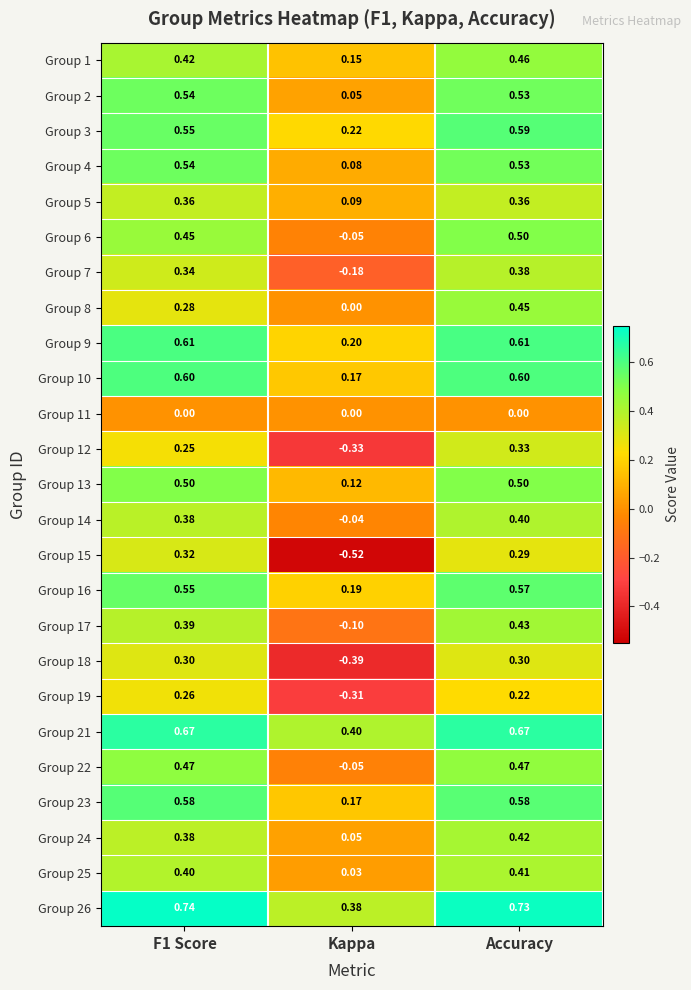

Which category has the lowest value across all series?

Kappa